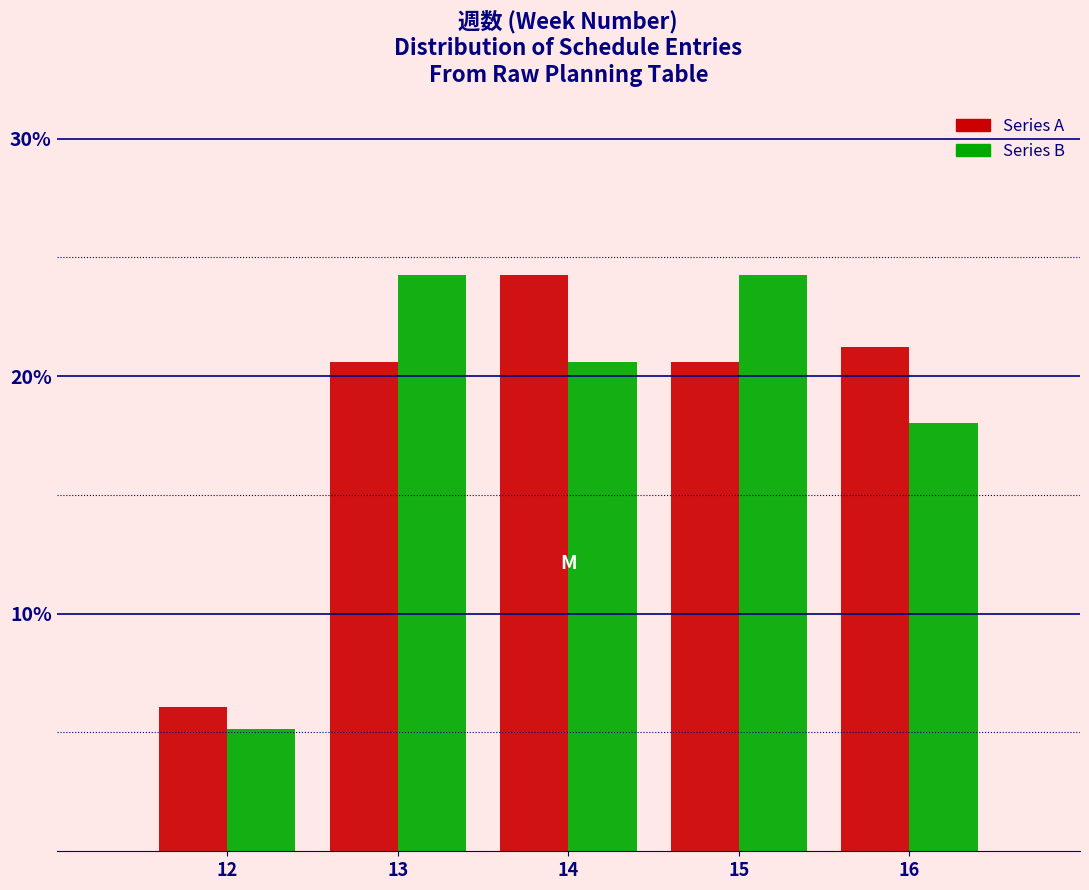

What are all the series names shown in the legend?

Series A, Series B